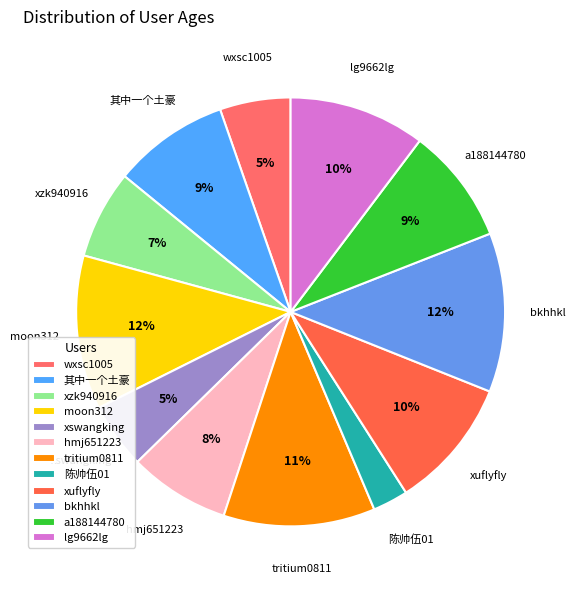

Which category has the smallest portion of the pie?

陈帅伍01